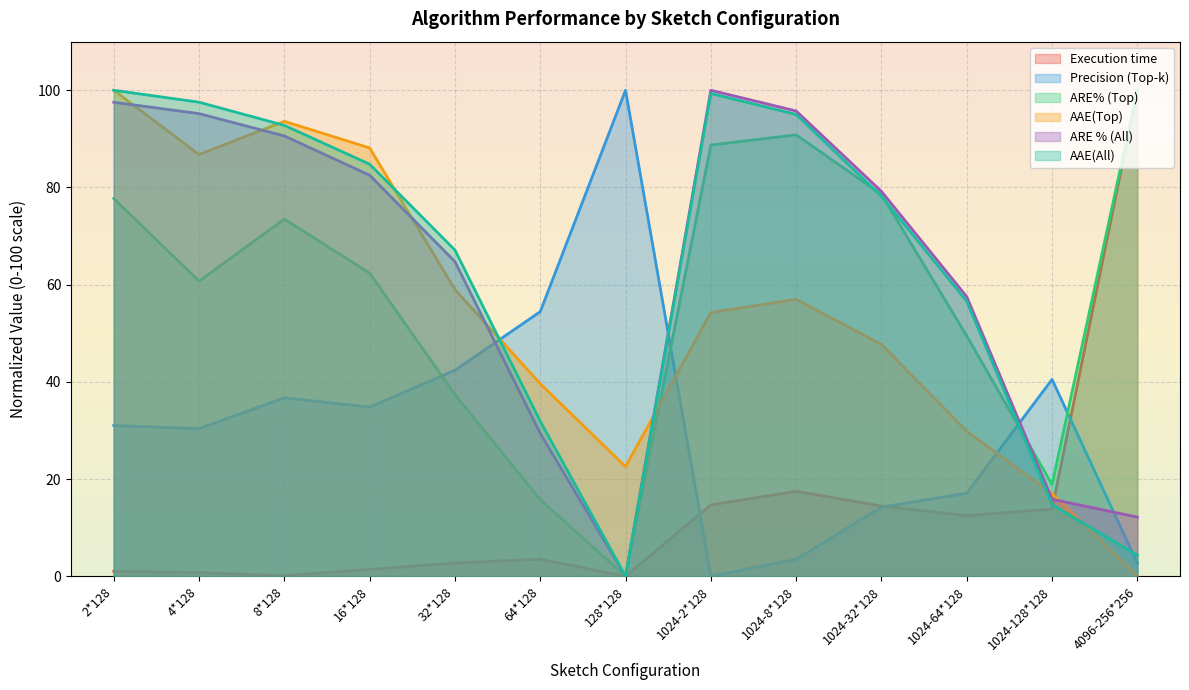

What is the label of the 2nd point from the right?

1024-128*128